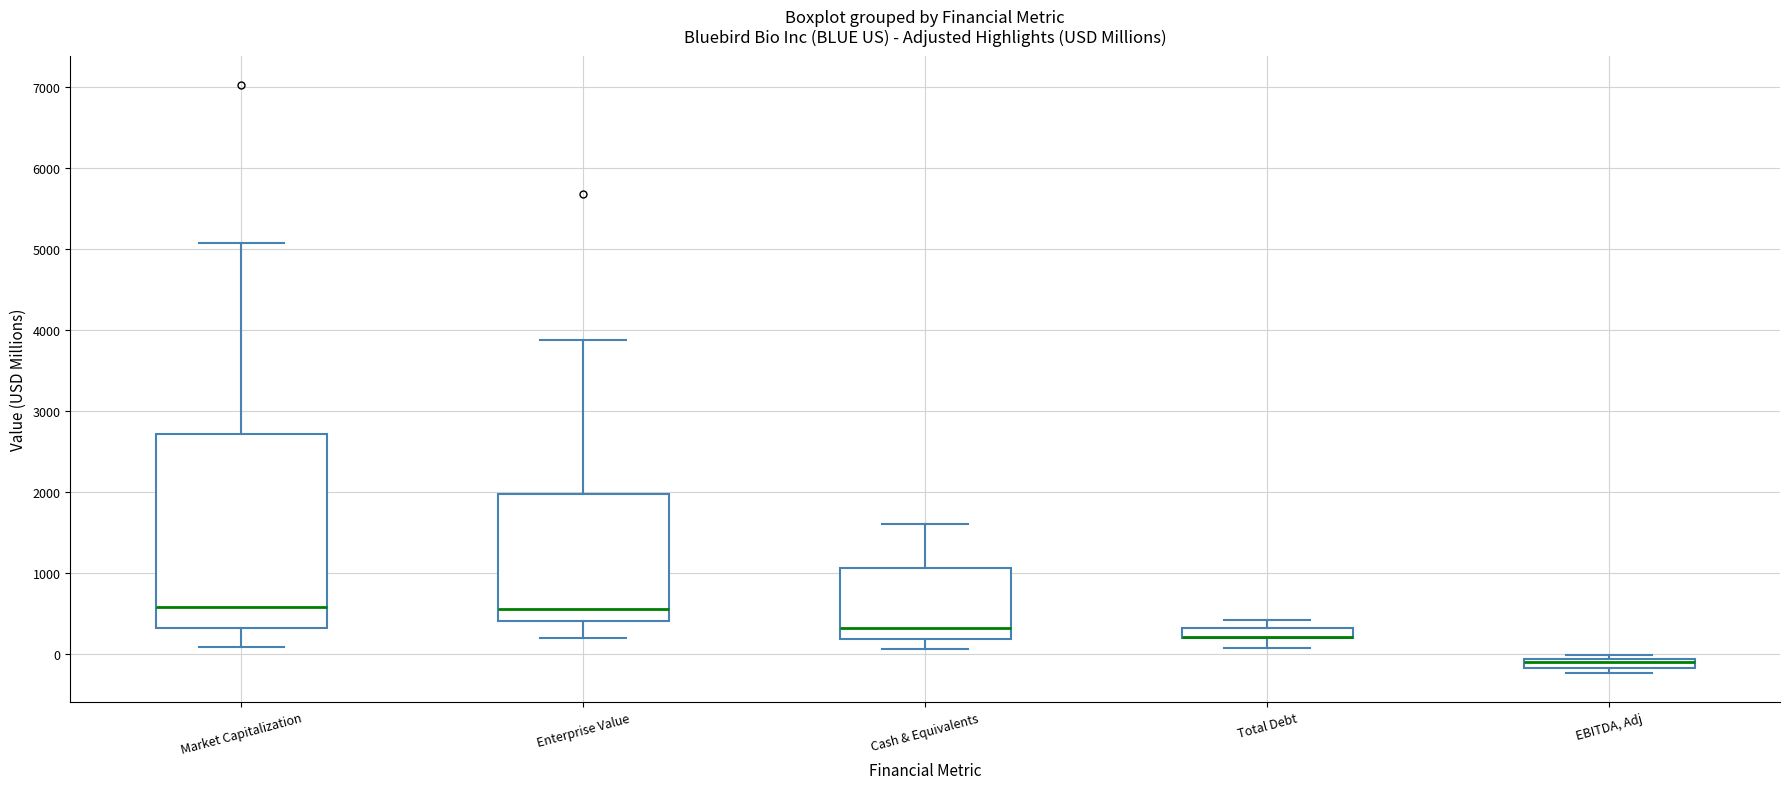

Comparing the boxes themselves (not the whiskers), which one is the tallest?

Market Capitalization